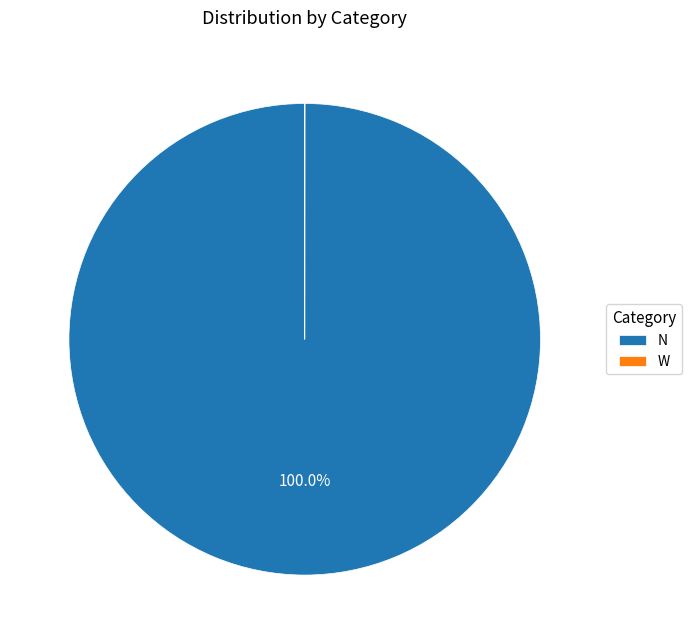

Does any single category account for the majority?

Yes